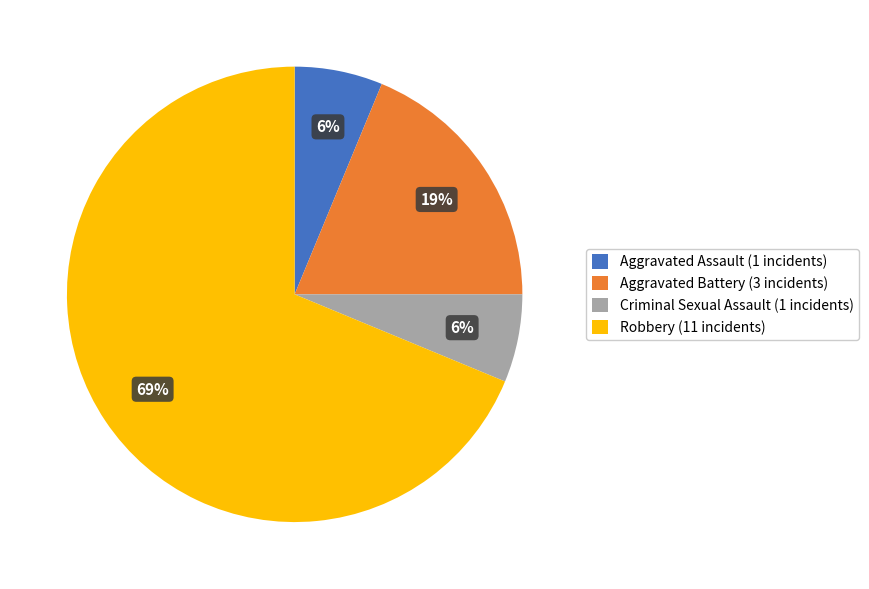

True or false: Criminal Sexual Assault accounts for 1% of the total.

False